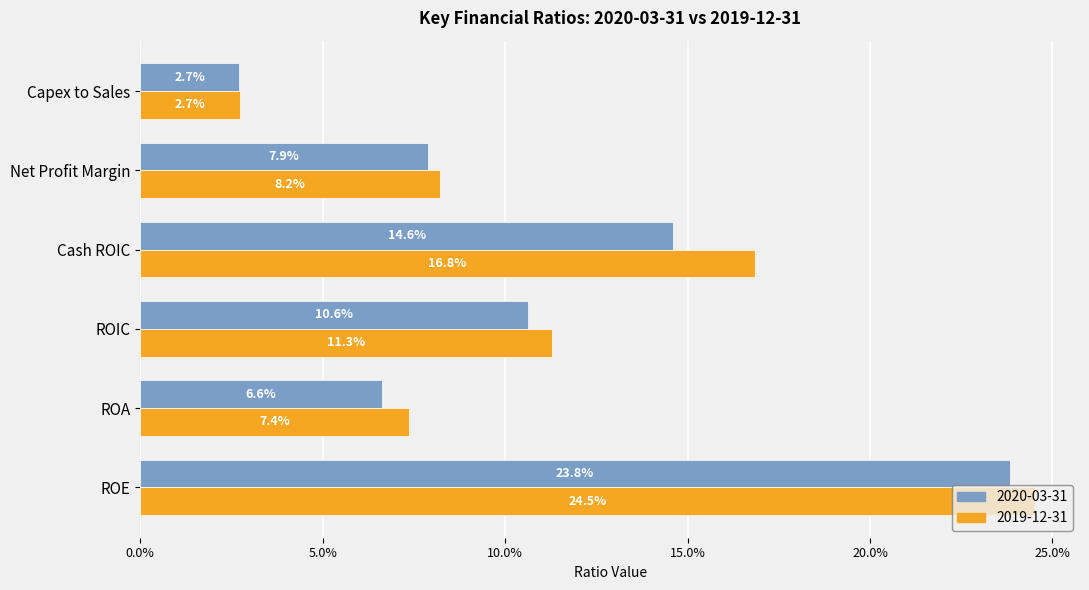

What is the value of the 2020-03-31 bar at the 2nd from the left?

0.1